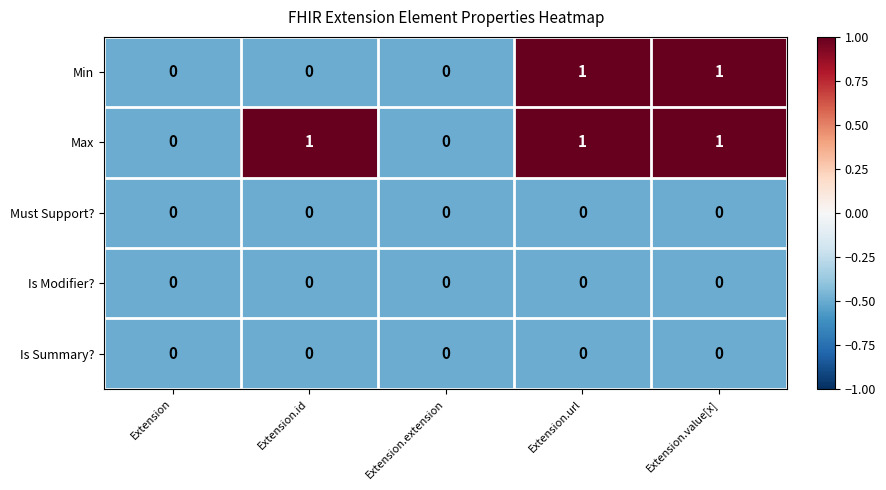

The Min series shows 1 at Extension.url. True or false?

True